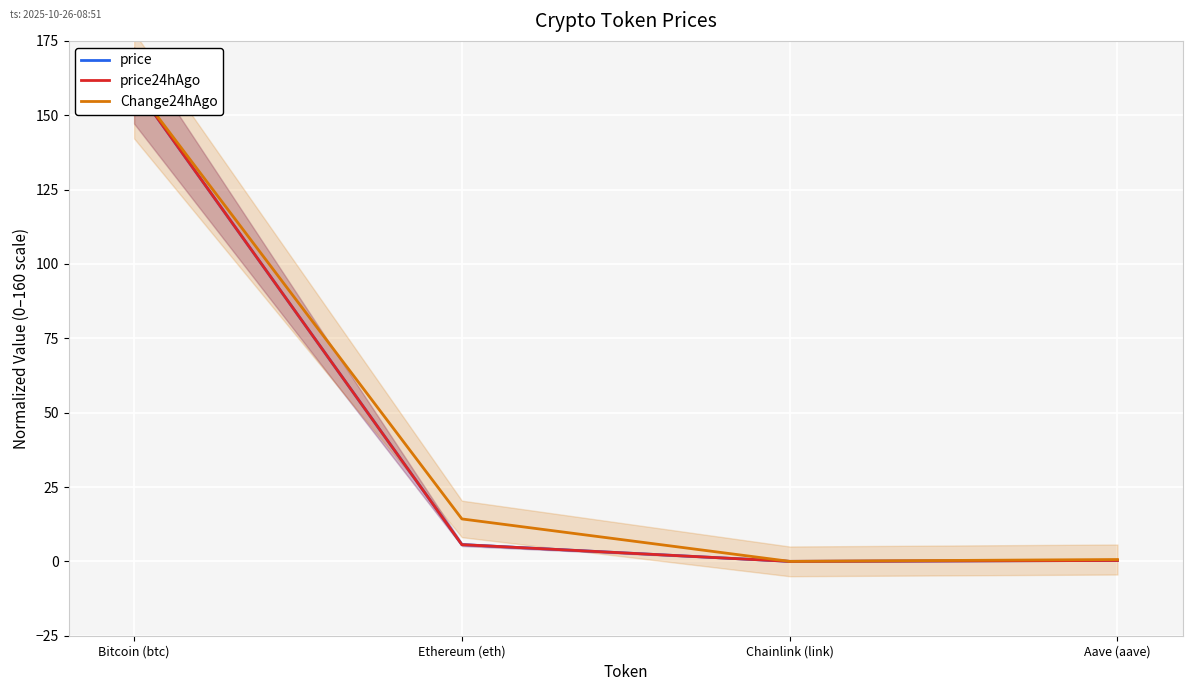

Which series has the widest spread of values?

price